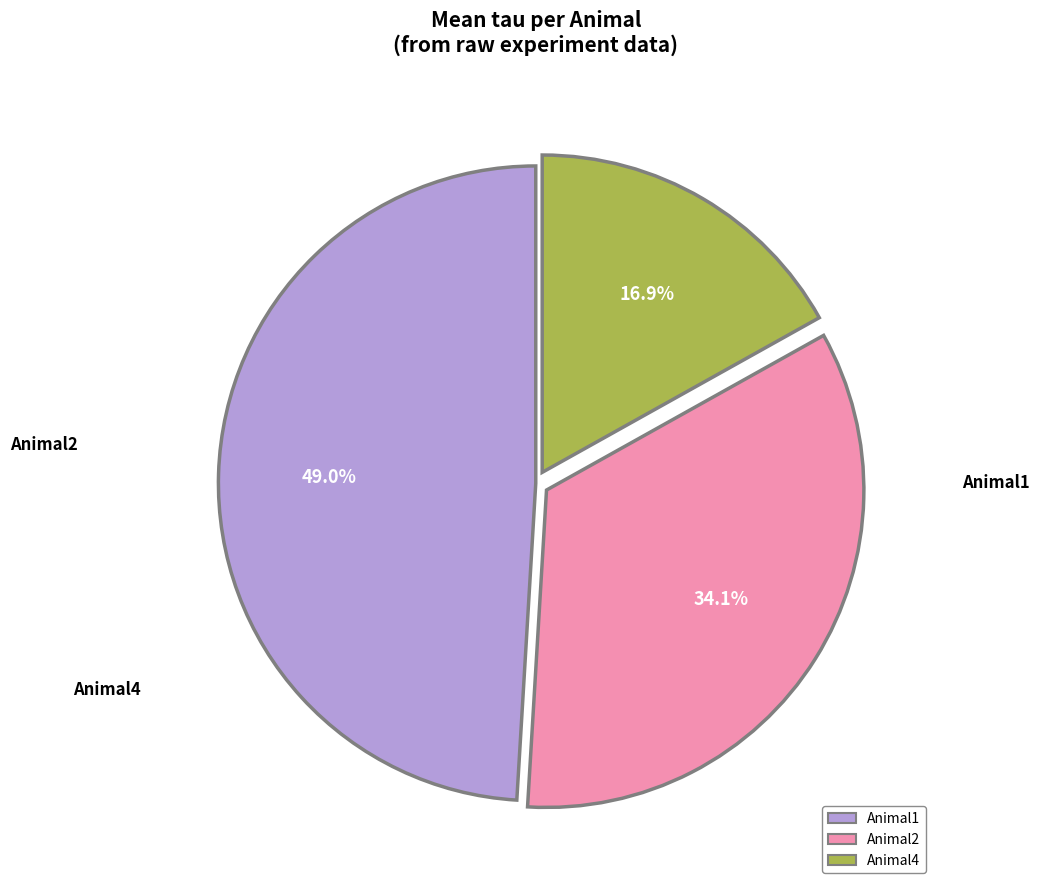

The Animal2 slice represents 44% of the pie. True or false?

False